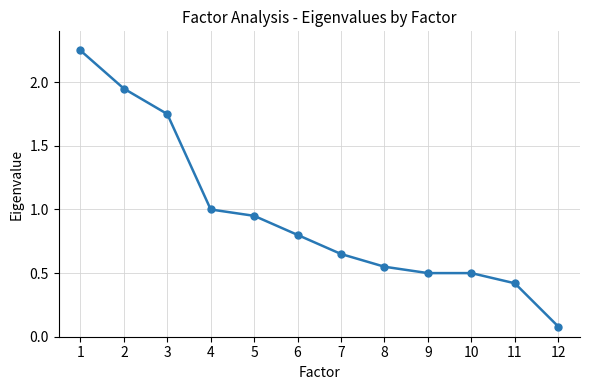

At which category does the chart reach its peak across all series?

1